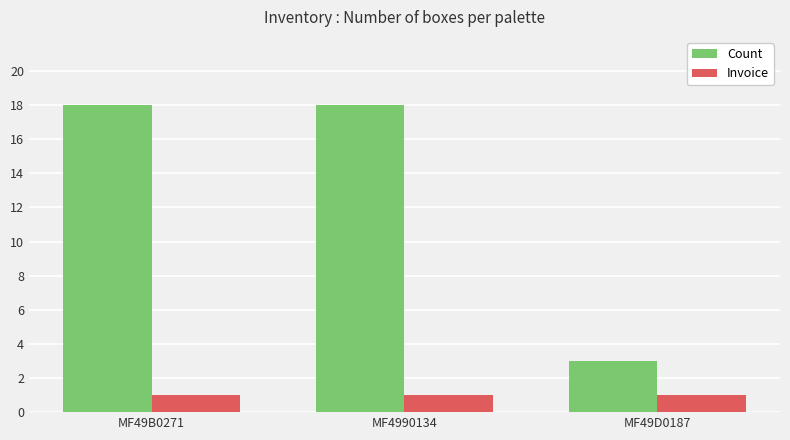

What is the maximum value shown in the chart?

18